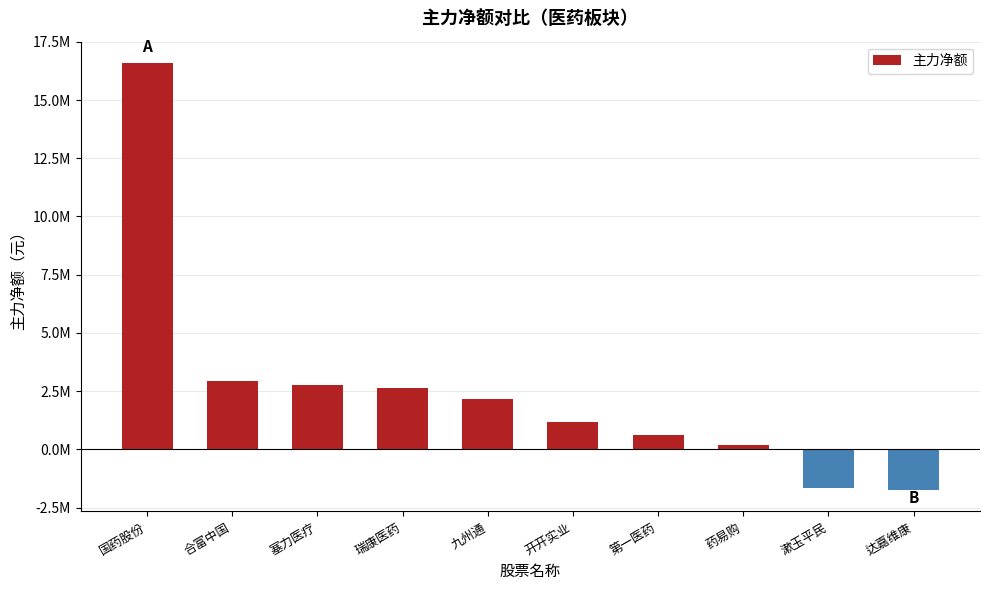

Which category has the lowest value across all series?

达嘉维康